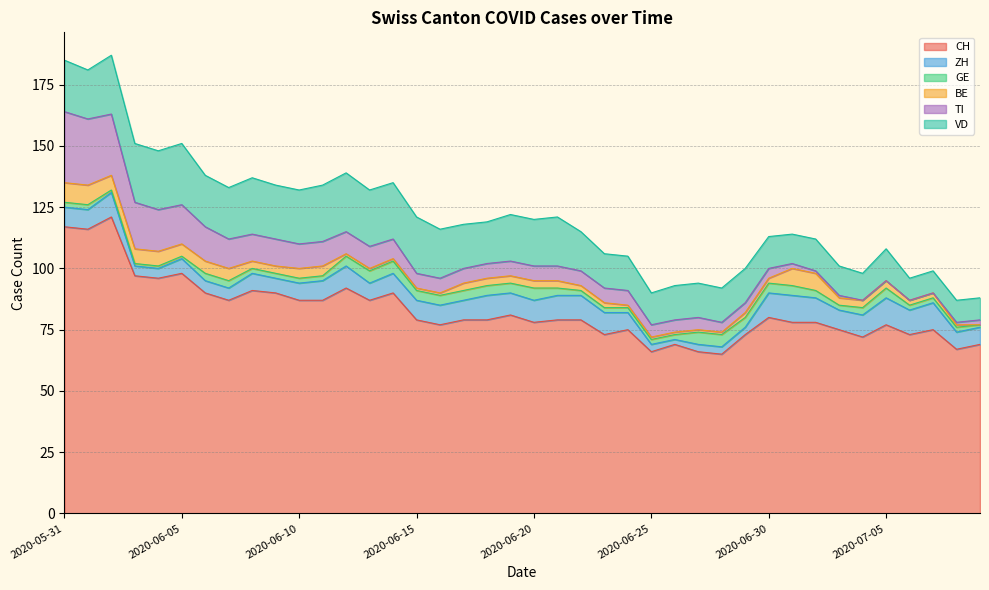

Which series has the largest total across all categories?

CH